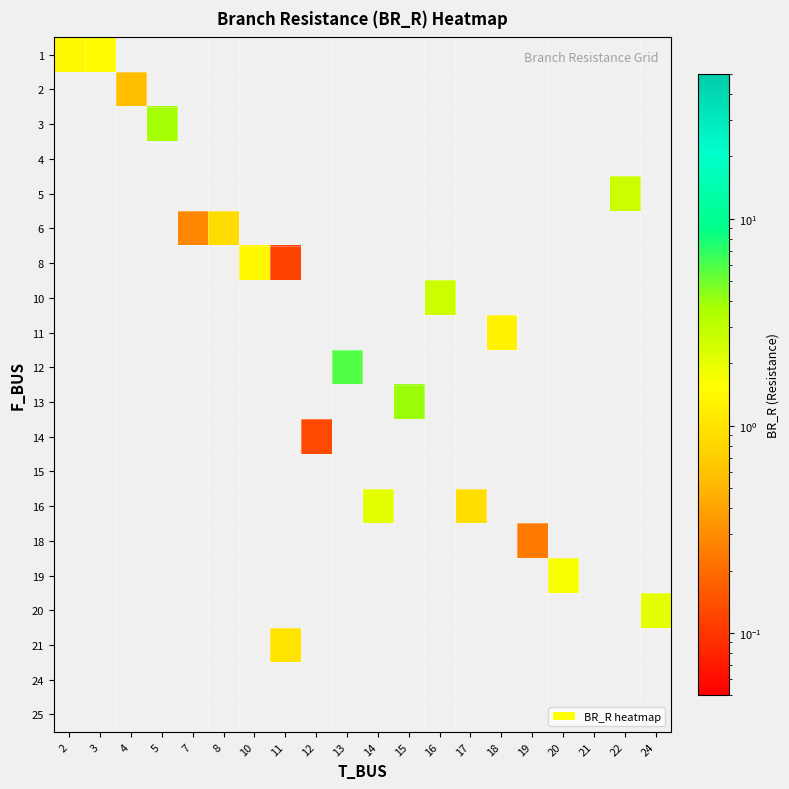

At how many categories does at least one series exceed 2?

7